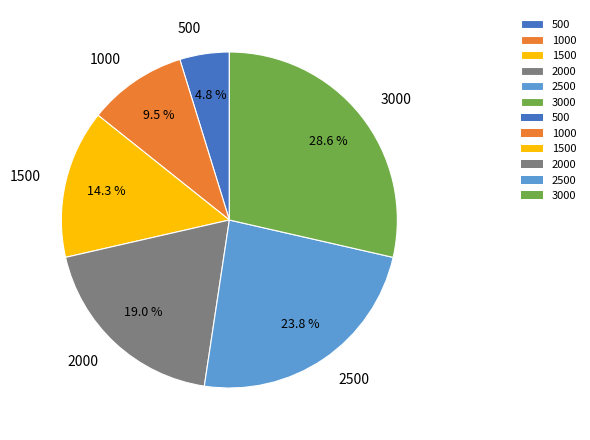

Count the number of slices in the pie.

6